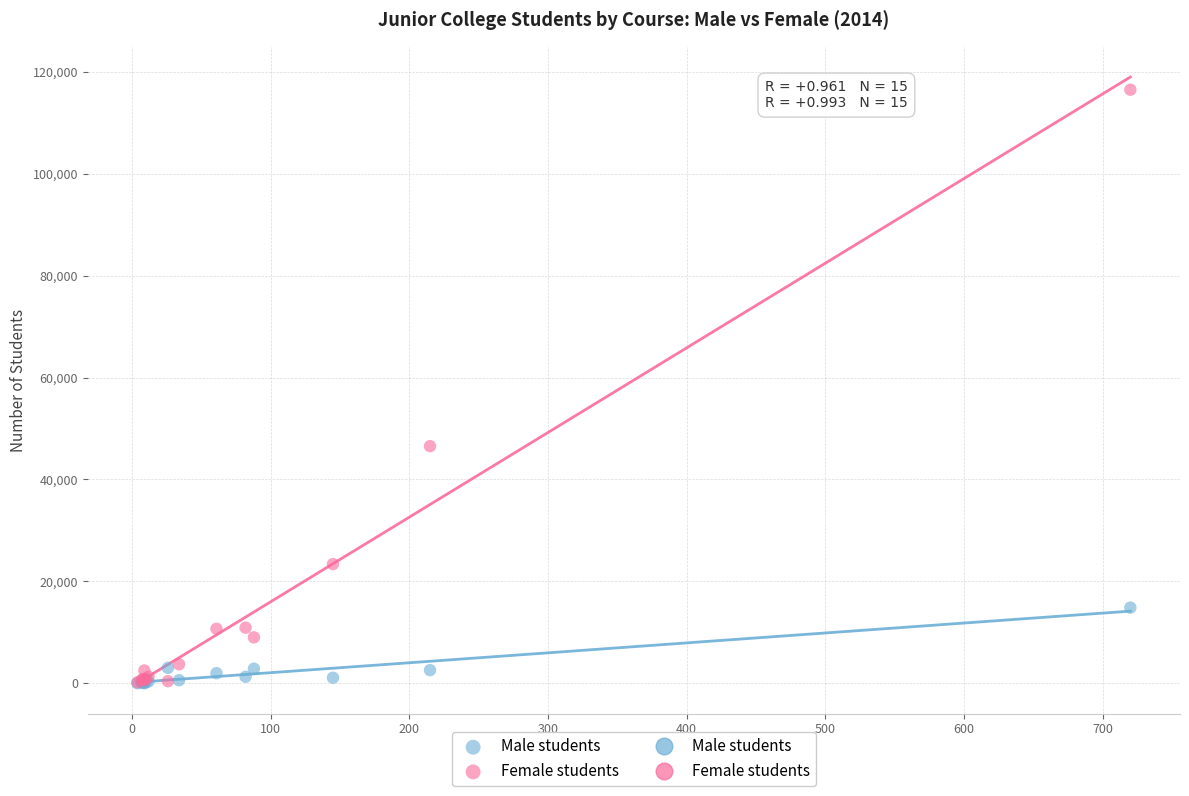

In the Male students series, what Y value is closest to 7433?

3035